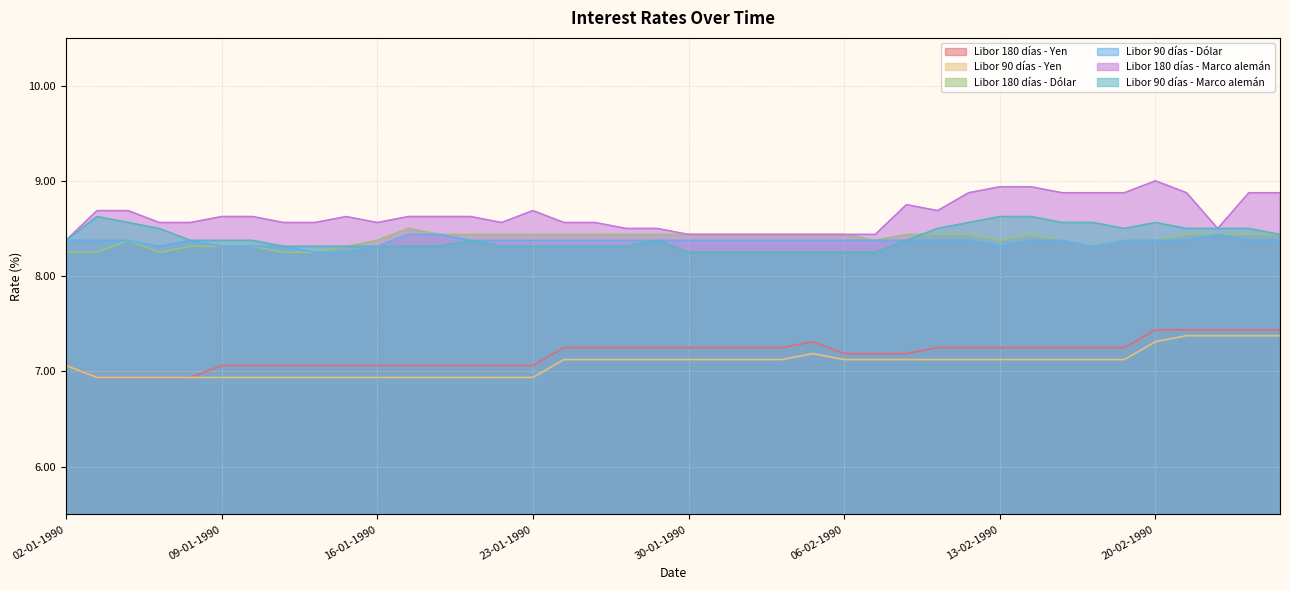

What is the difference between the Libor 90 días - Yen values at 12-01-1990 and 01-02-1990?

0.2